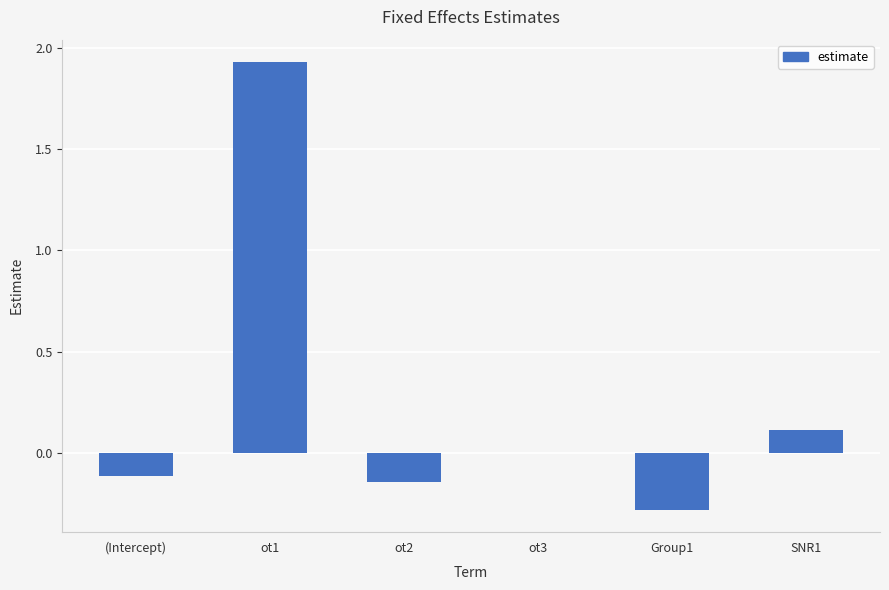

Which category has the highest value across all series?

ot1